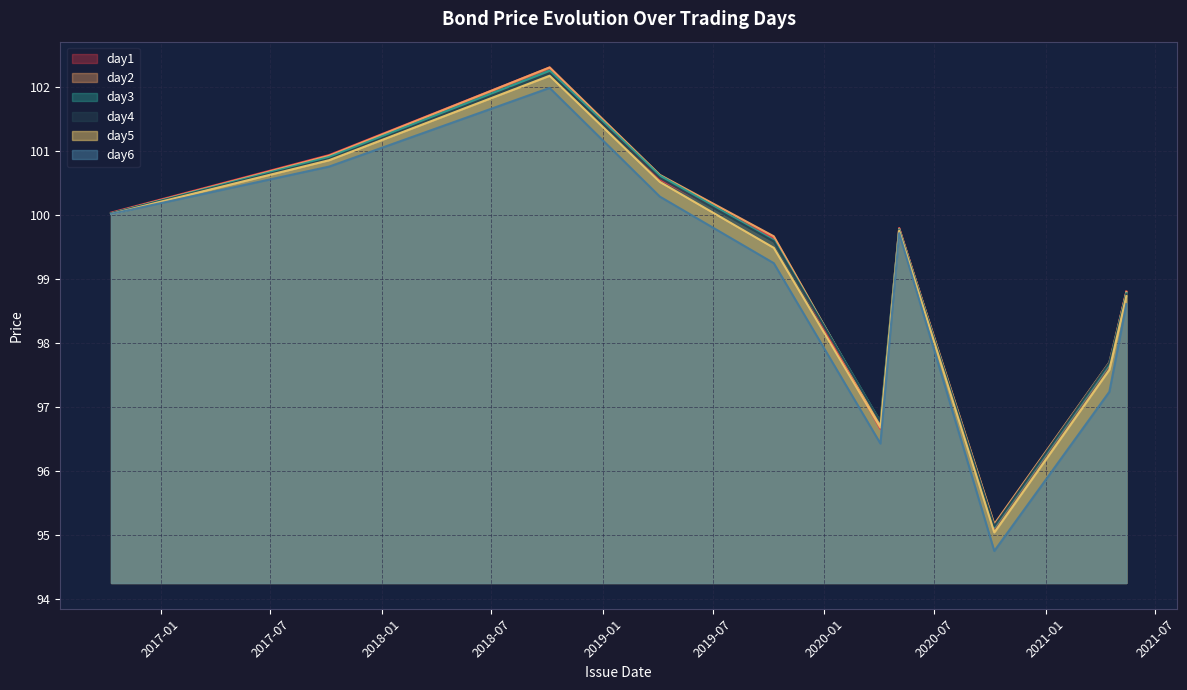

True or false: day6 and day2 intersect in this chart.

False